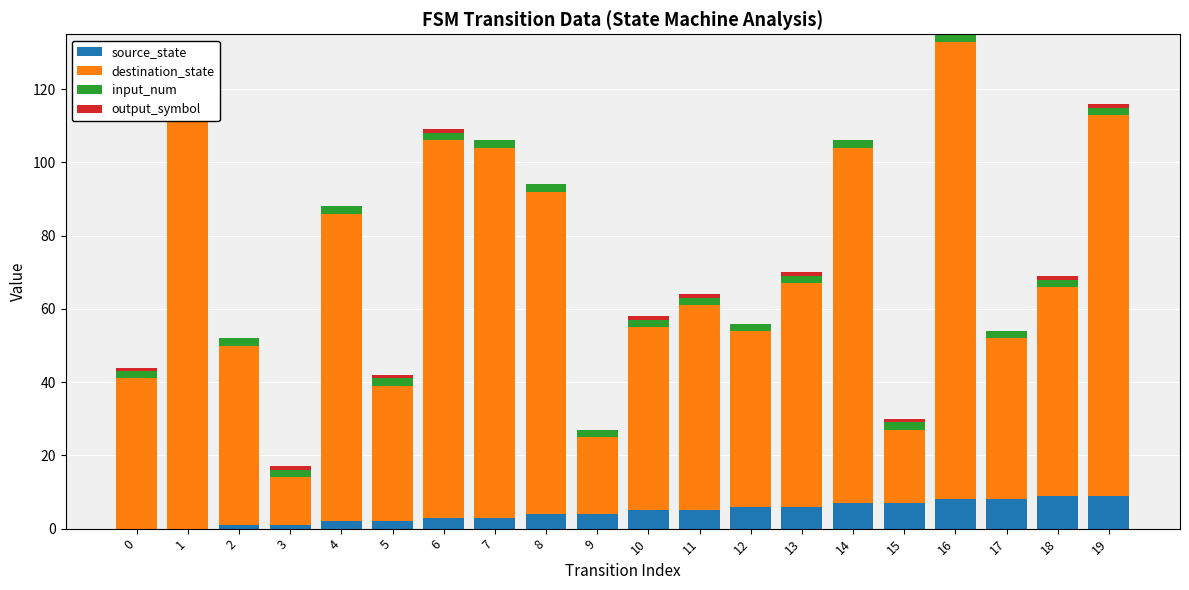

Which has a higher value, 13 or 8?

13